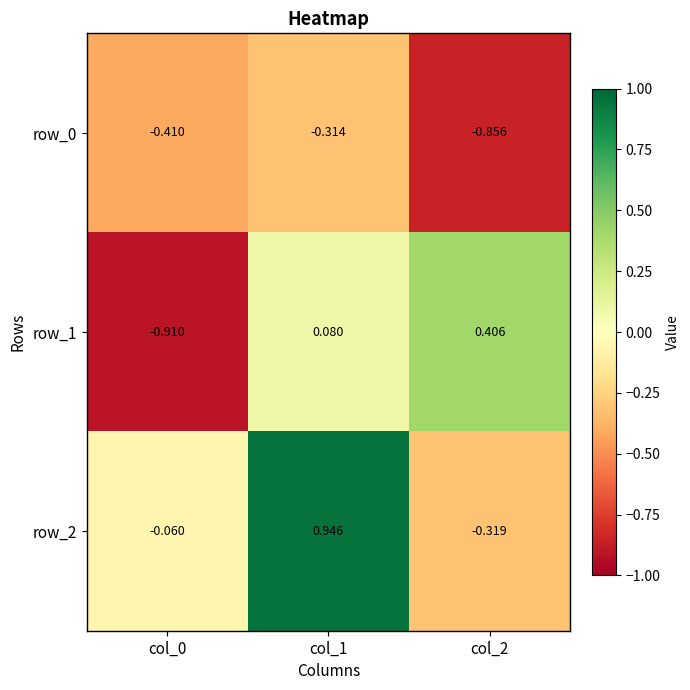

At which category is the sum across all series the highest?

col_1